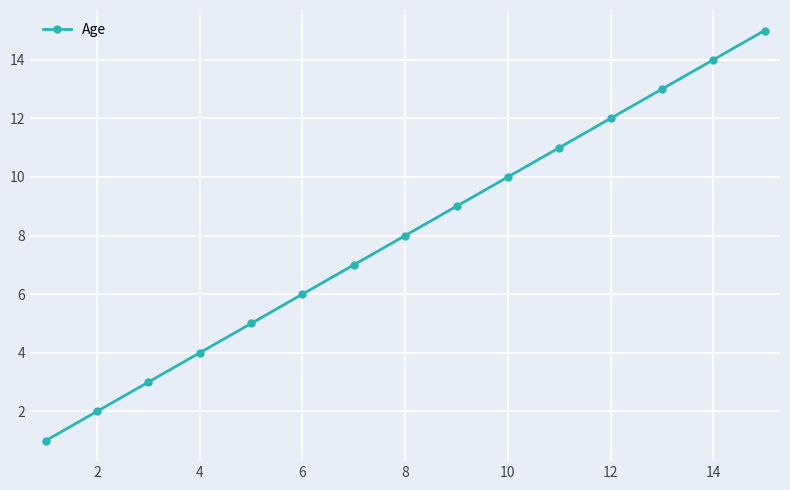

True or false: the data has more than 2 interior local peaks.

False